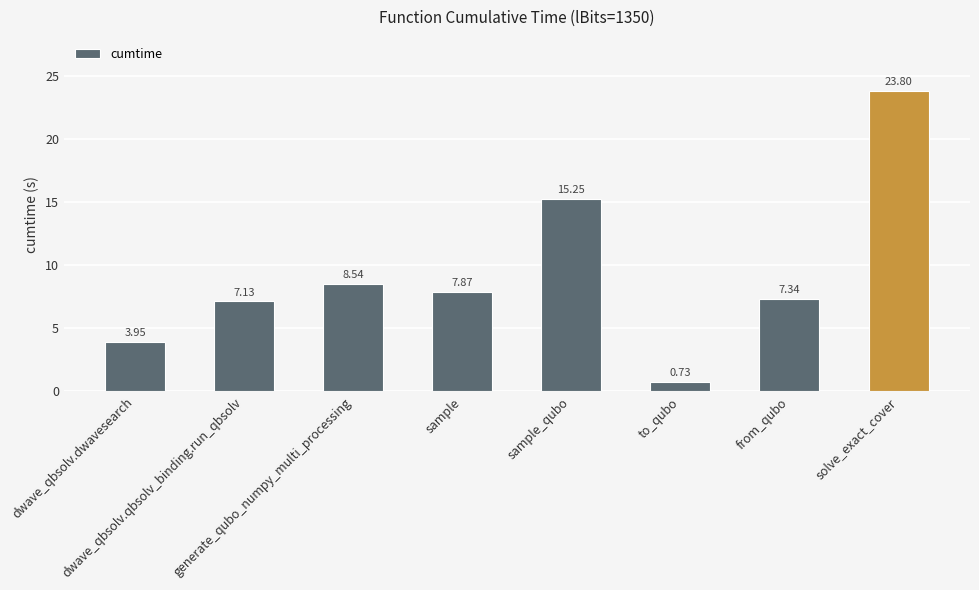

Count the number of categories in the chart.

8